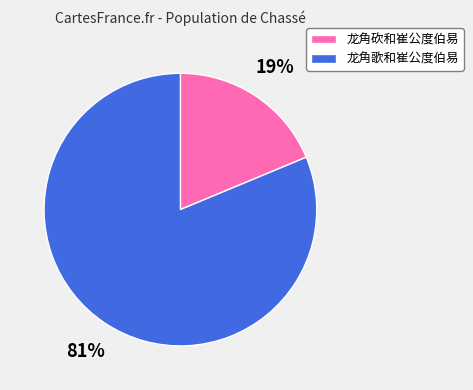

To the nearest percent, what is the combined percentage of 龙角砍和崔公度伯易 and 龙角歌和崔公度伯易?

100%